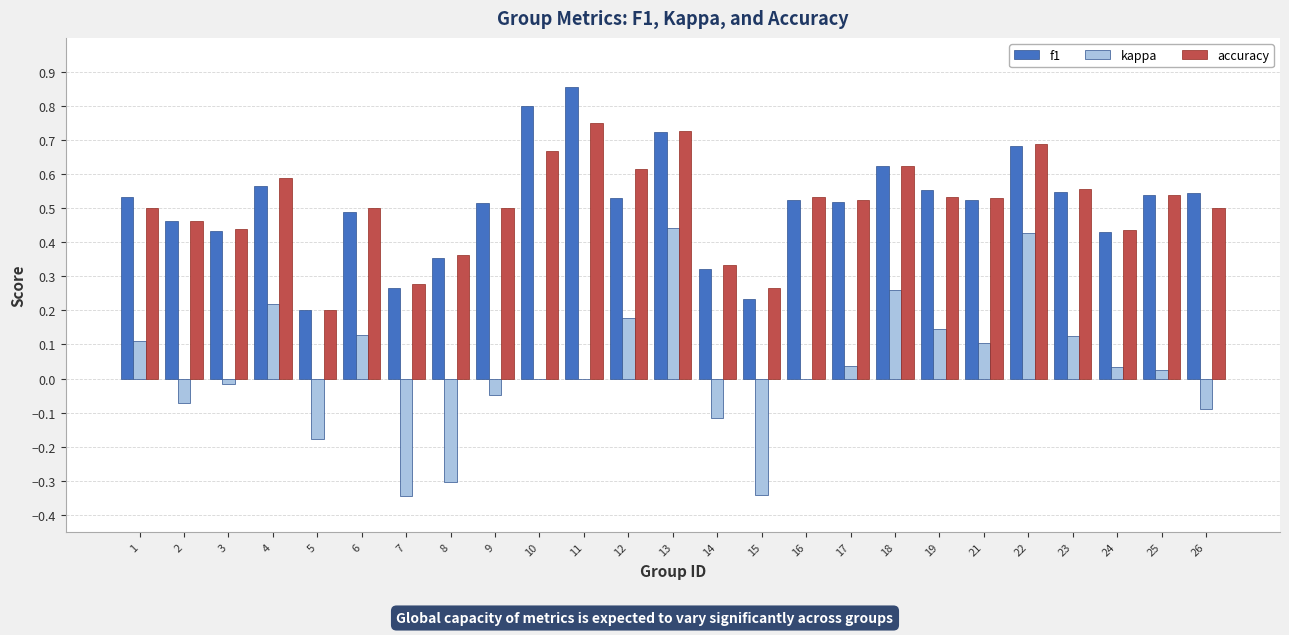

At which category is the sum across all series the highest?

13